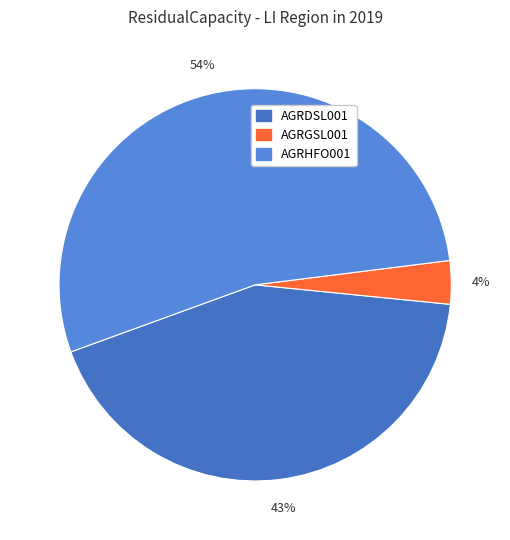

To the nearest percent, what percentage of the pie is AGRHFO001?

54%